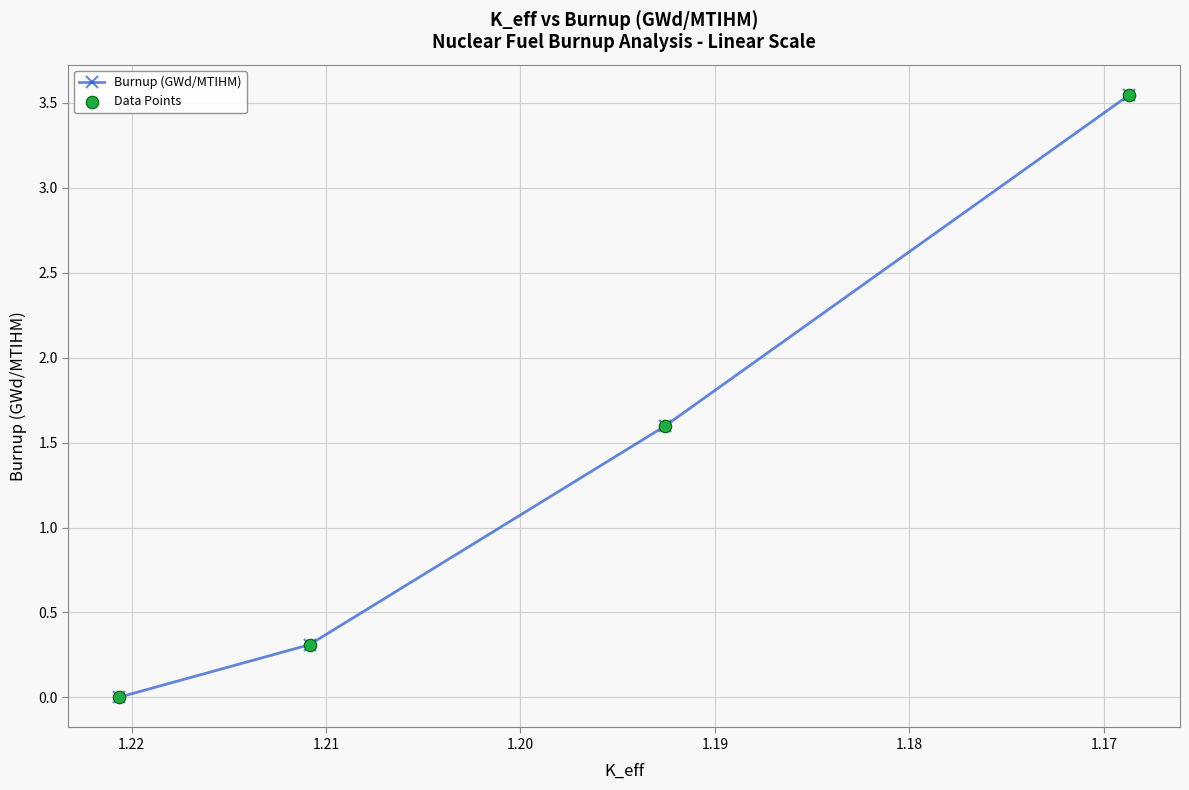

What are all the series names shown in the legend?

Burnup (GWd/MTIHM), Data Points